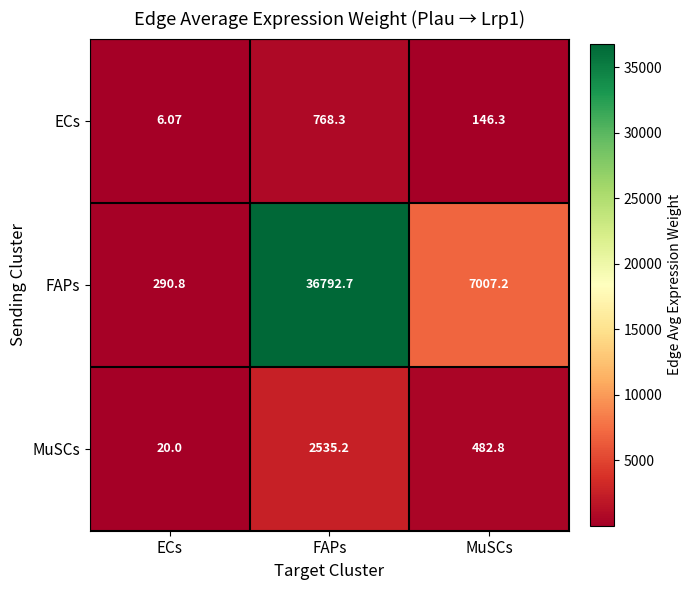

Which series changed the most between ECs and MuSCs?

FAPs